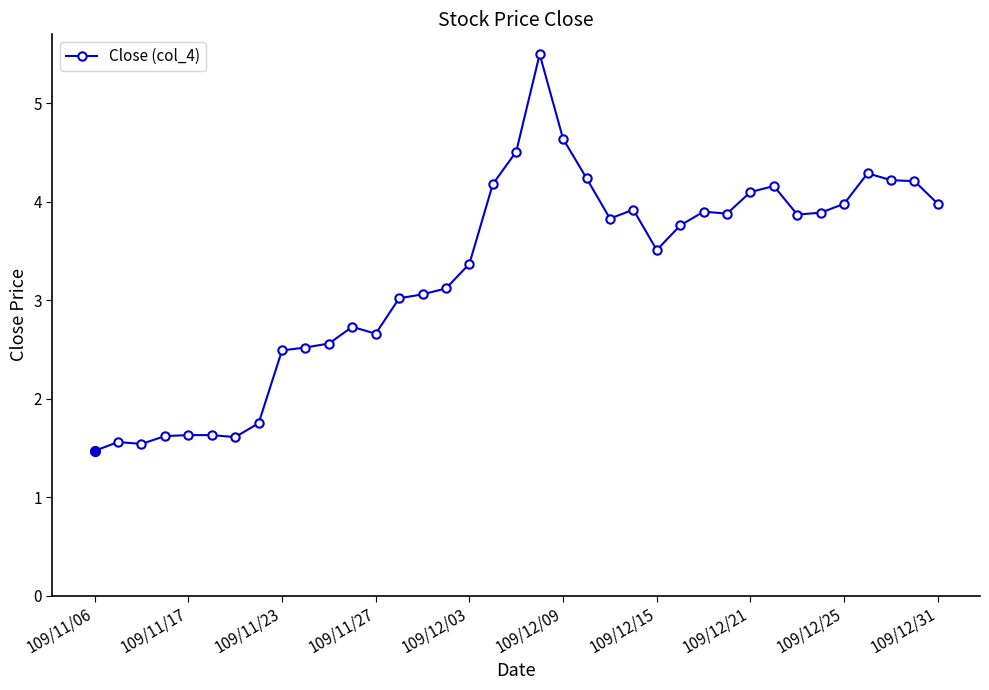

What is the maximum value shown in the chart?

5.5